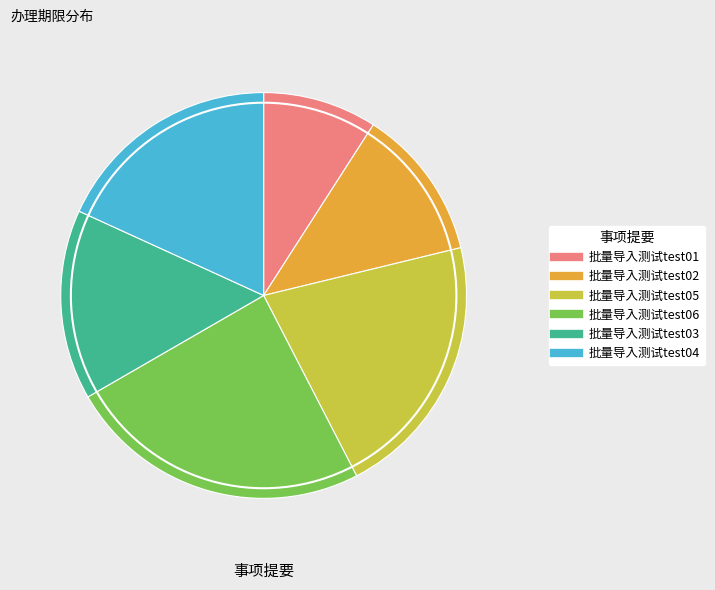

Which category has the smallest portion of the pie?

批量导入测试test01